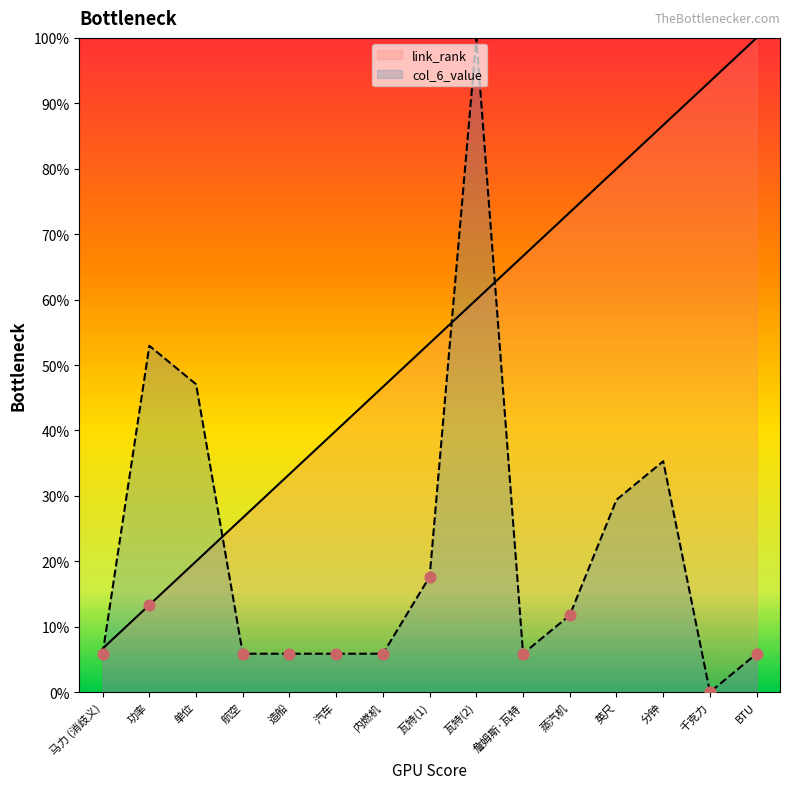

Which series has the largest Y range (max minus min)?

col_6_value